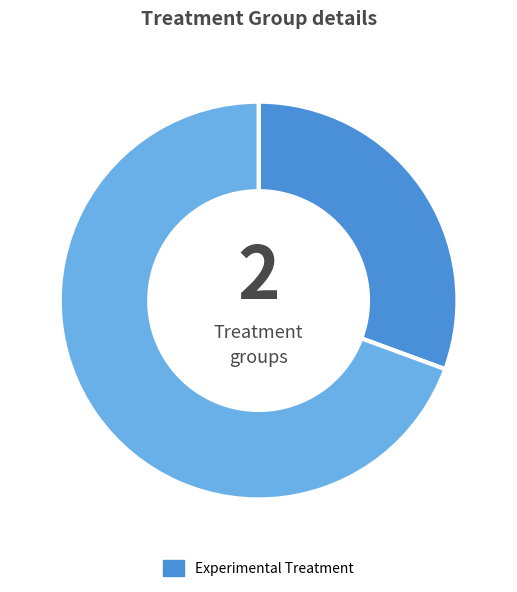

Does any single category account for the majority?

Yes